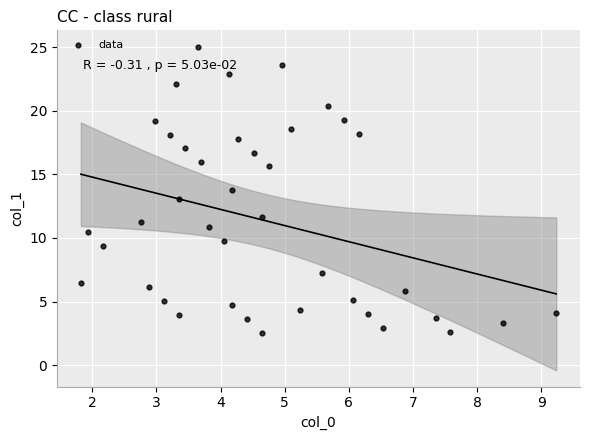

What is the range of X values (max minus min)?

7.4